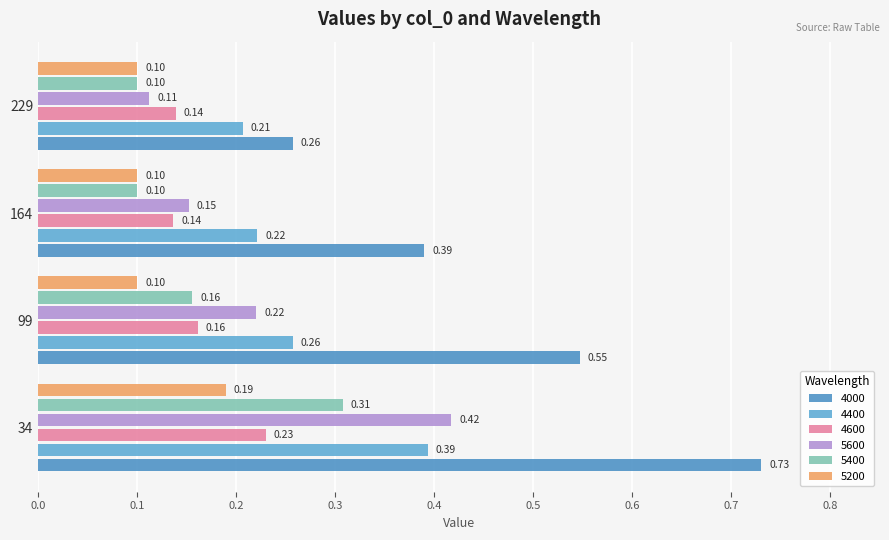

Reading left to right, transcribe all the data shown in this chart.

4000: 0.7	0.5	0.4	0.3
4400: 0.4	0.3	0.2	0.2
4600: 0.2	0.2	0.1	0.1
5600: 0.4	0.2	0.2	0.1
5400: 0.3	0.2	0.1	0.1
5200: 0.2	0.1	0.1	0.1